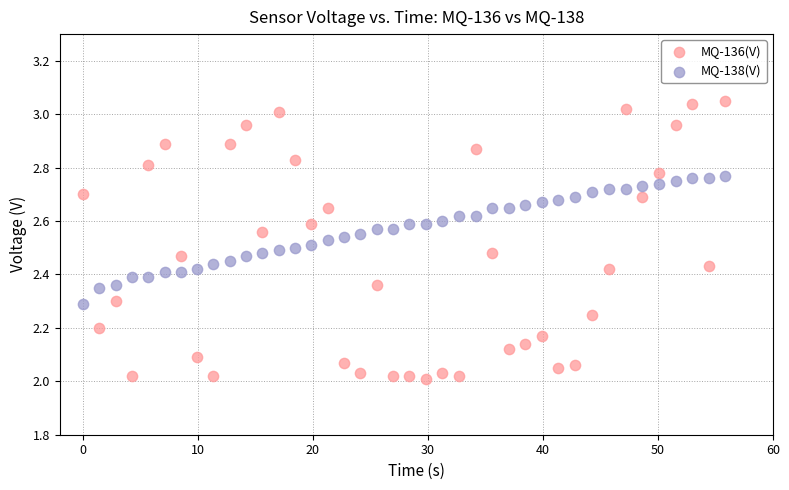

Which series reaches the maximum Y coordinate?

MQ-136(V)